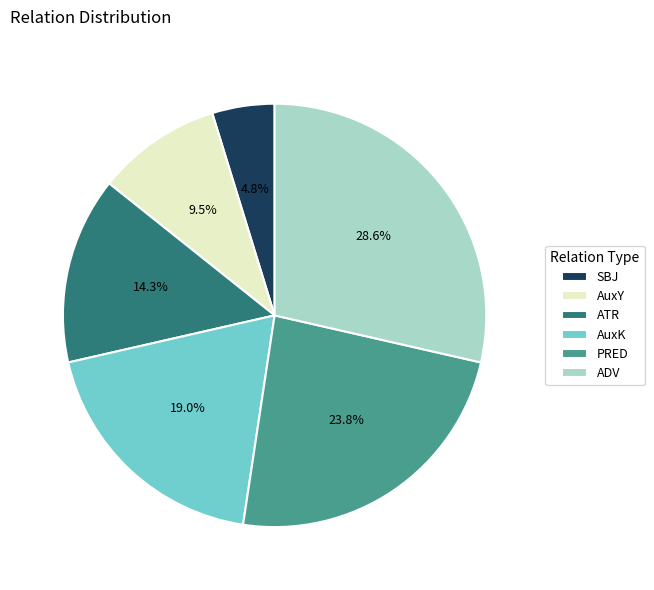

To the nearest percent, what is the difference between the largest and smallest slice percentages?

24%